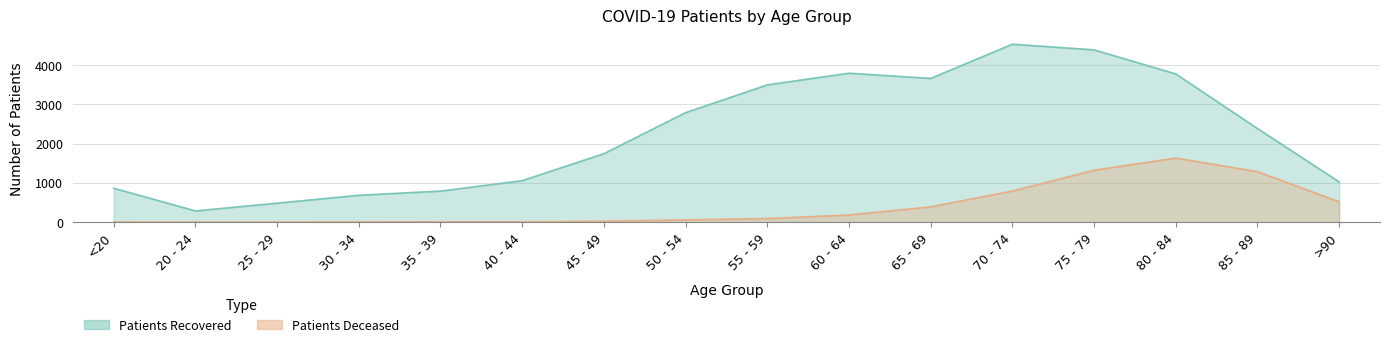

Which series changed the most between 50 - 54 and 85 - 89?

patients_deceased